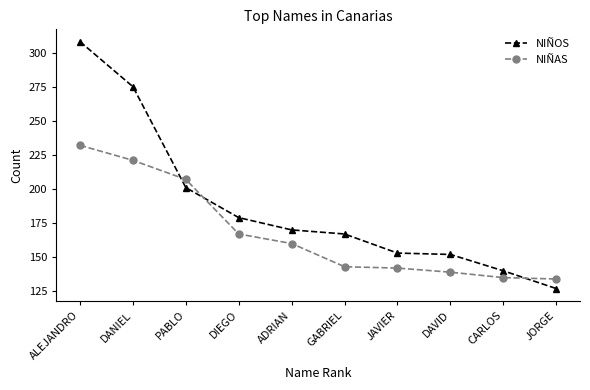

Which series has the widest spread of values?

NIÑOS